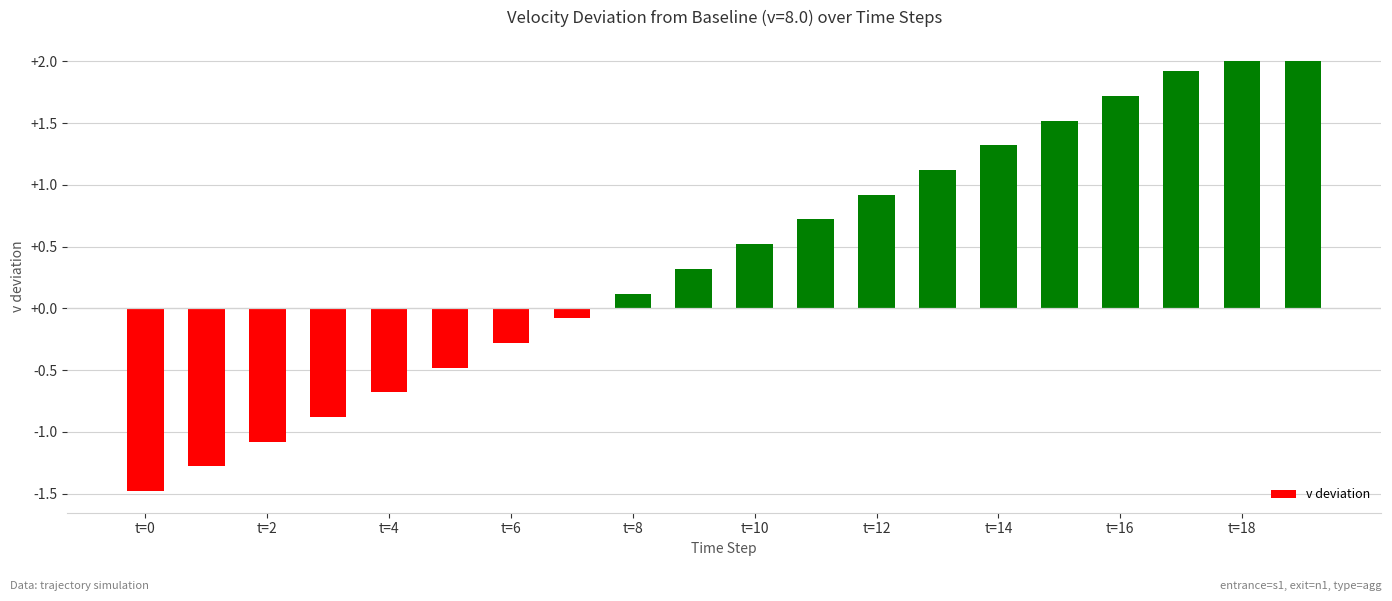

Count the number of categories in the chart.

20